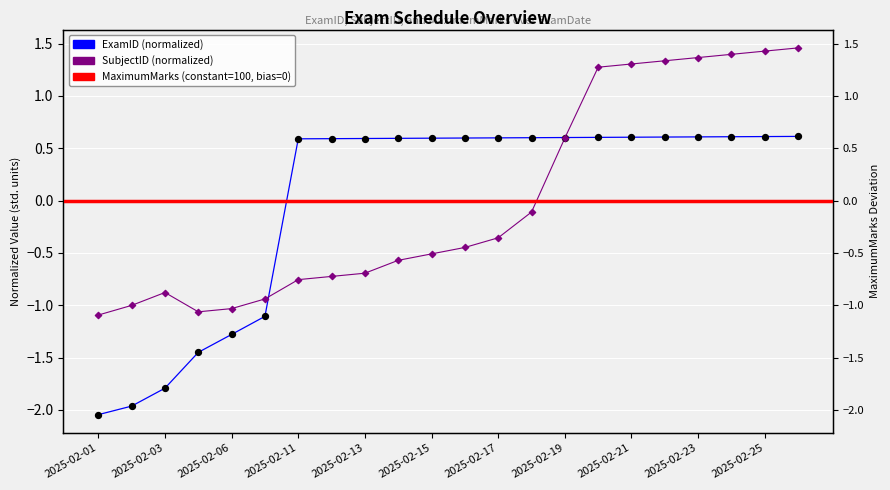

Which series reaches the maximum Y coordinate?

SubjectID